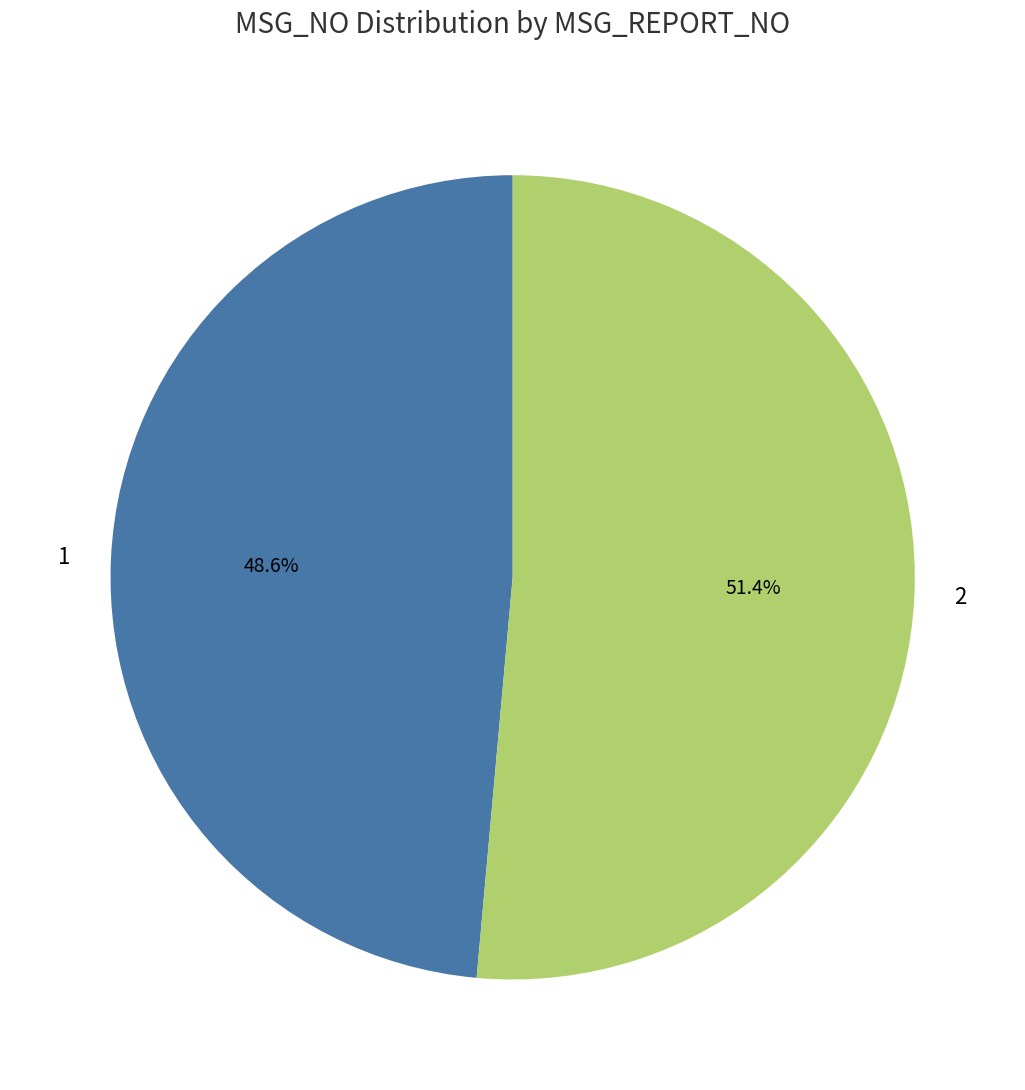

Approximately how many times larger is the value at 2 compared to 1?

1.1